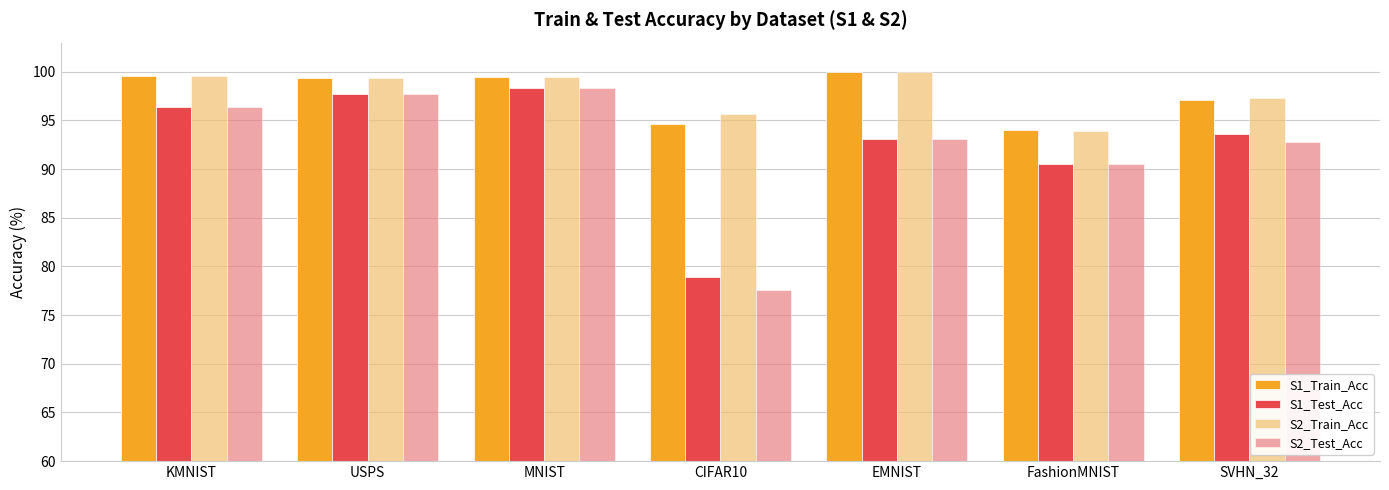

Does the chart contain stacked bars?

No